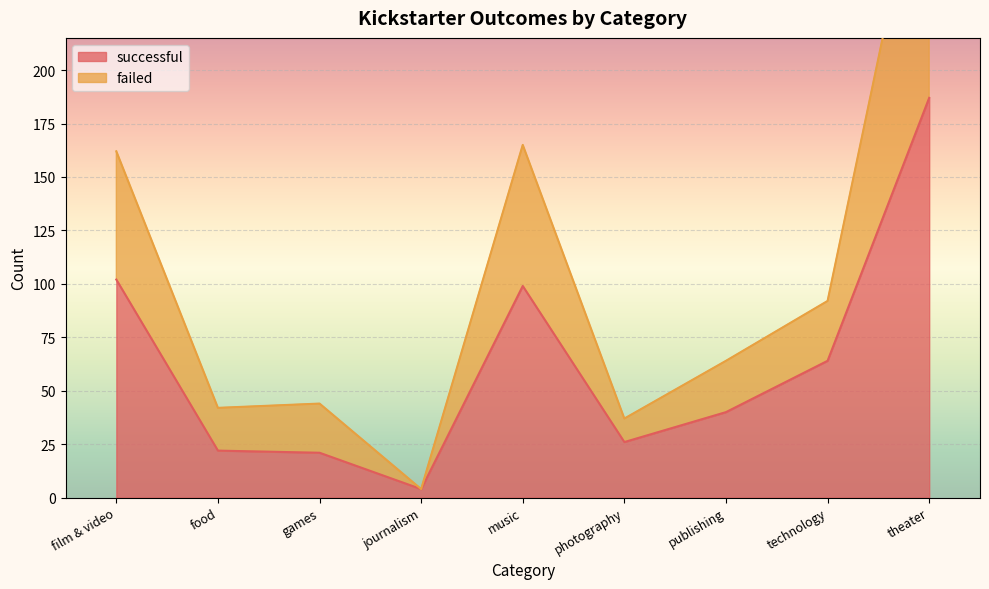

Where is the first local minimum for failed?

food